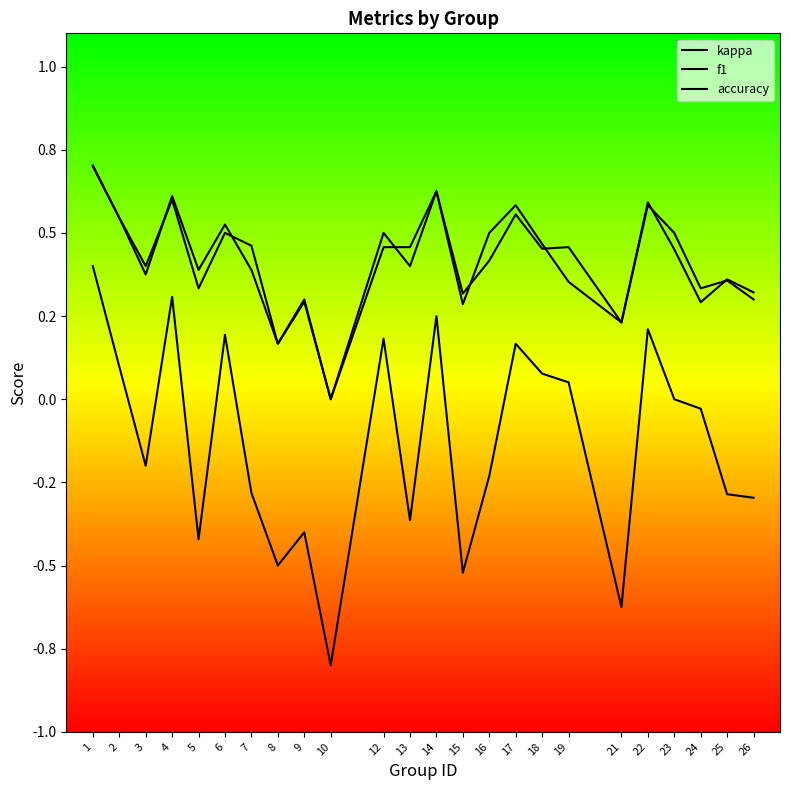

Does the chart have visible grid lines?

No